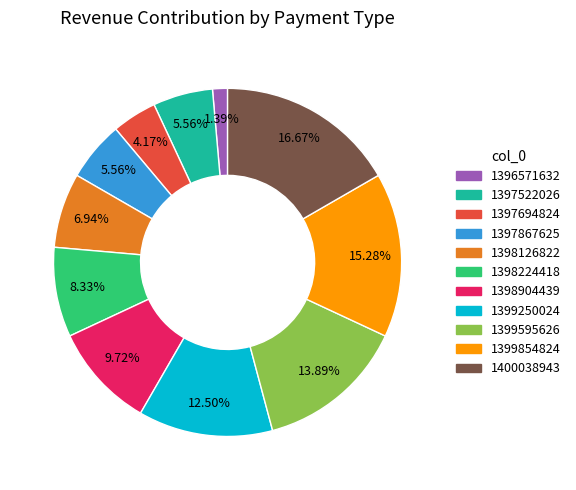

How many slices are in this pie chart?

11